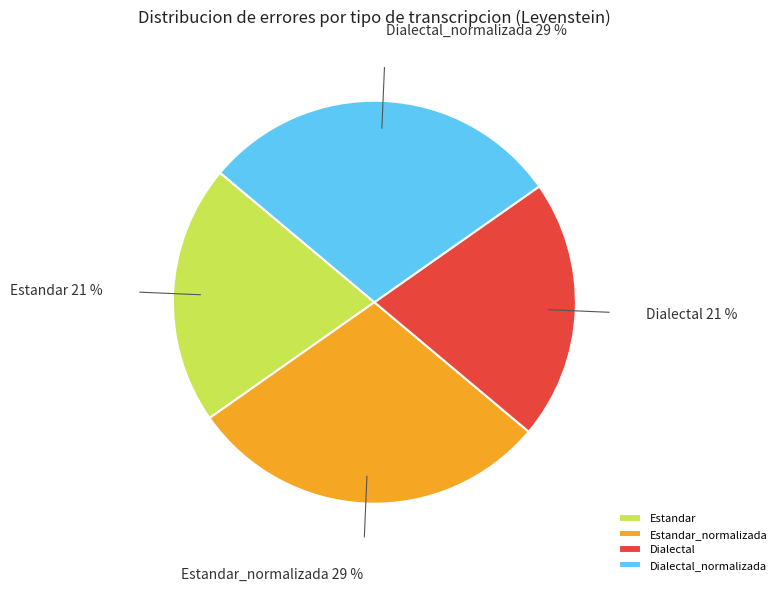

To the nearest percent, what is the average slice percentage?

25%